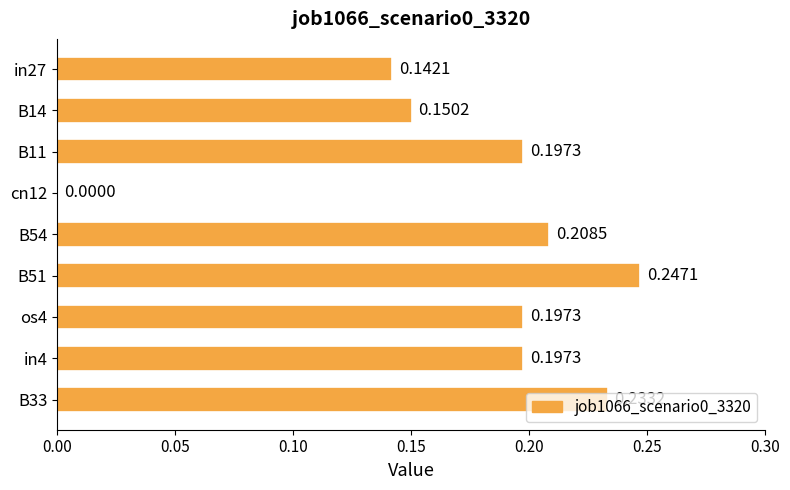

What is the sum of all values?

1.6